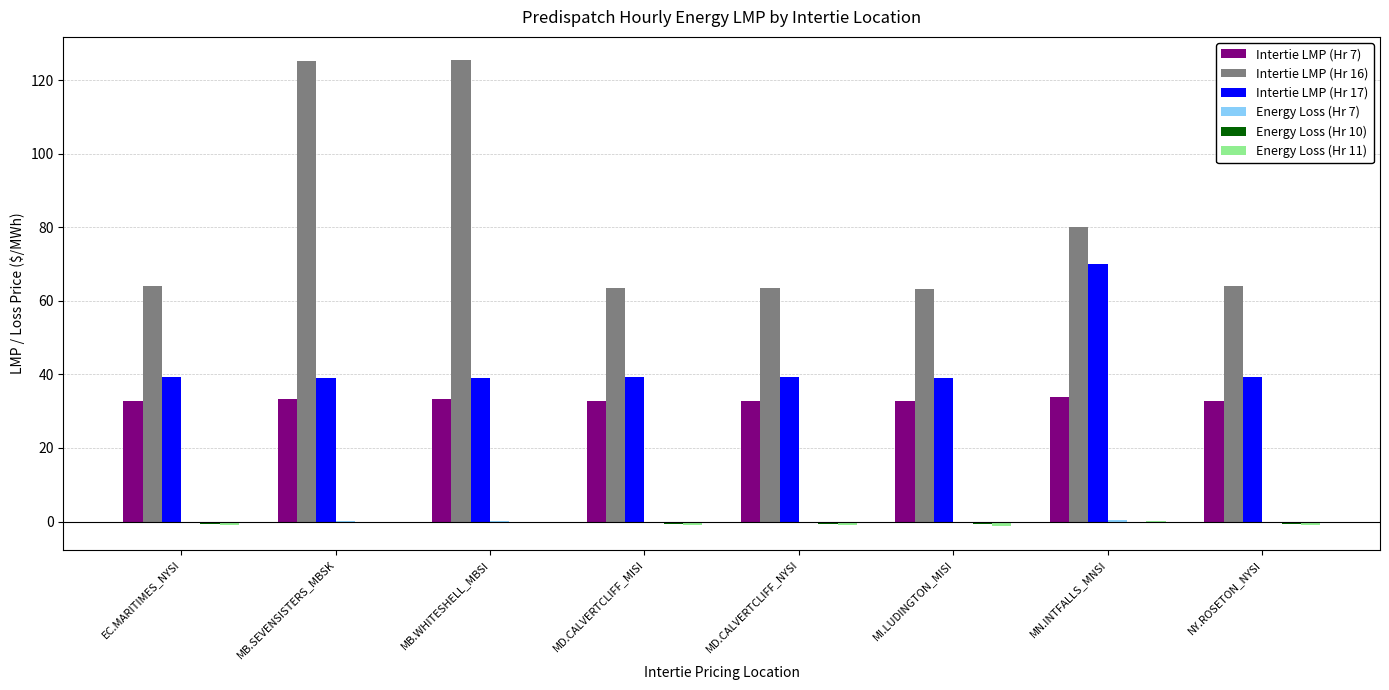

The Intertie LMP (Hr 17) series shows 19.8 at EC.MARITIMES_NYSI. True or false?

False